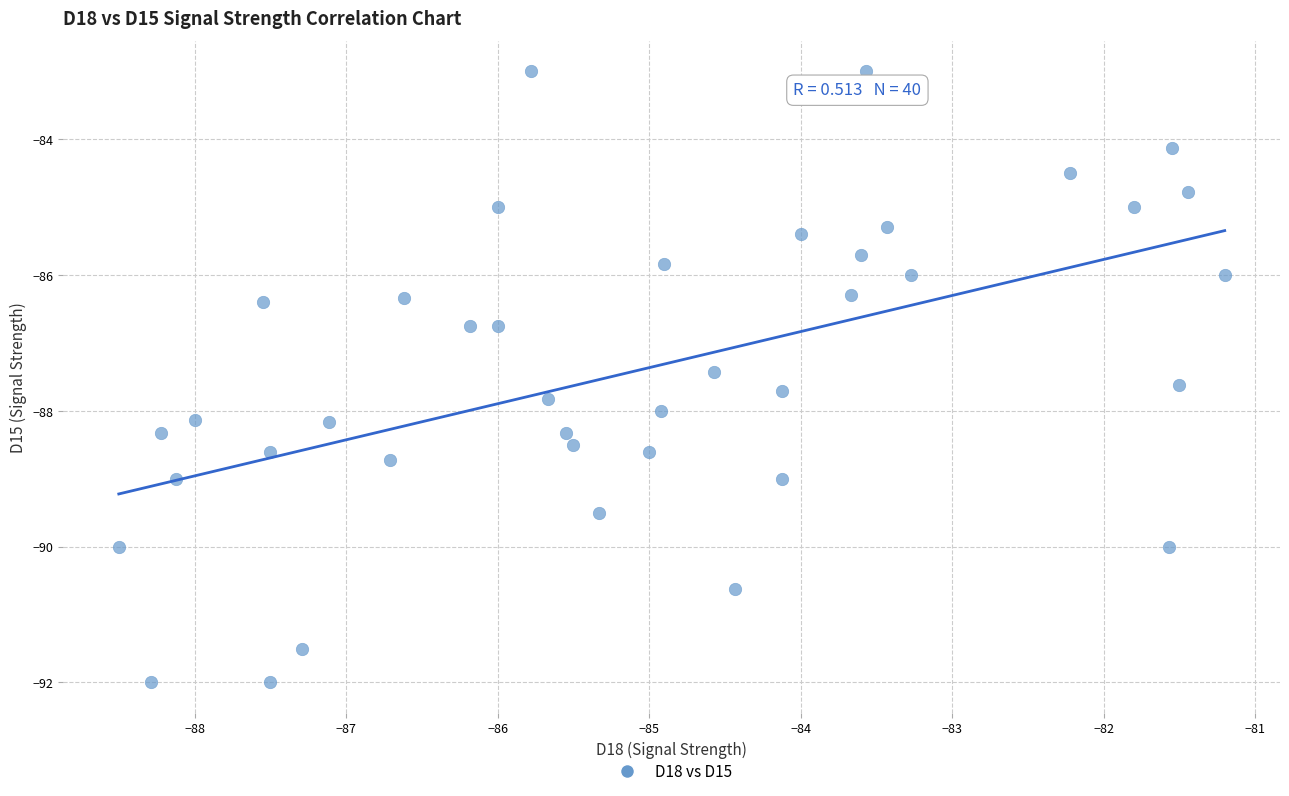

What is the range of X values (max minus min)?

7.3